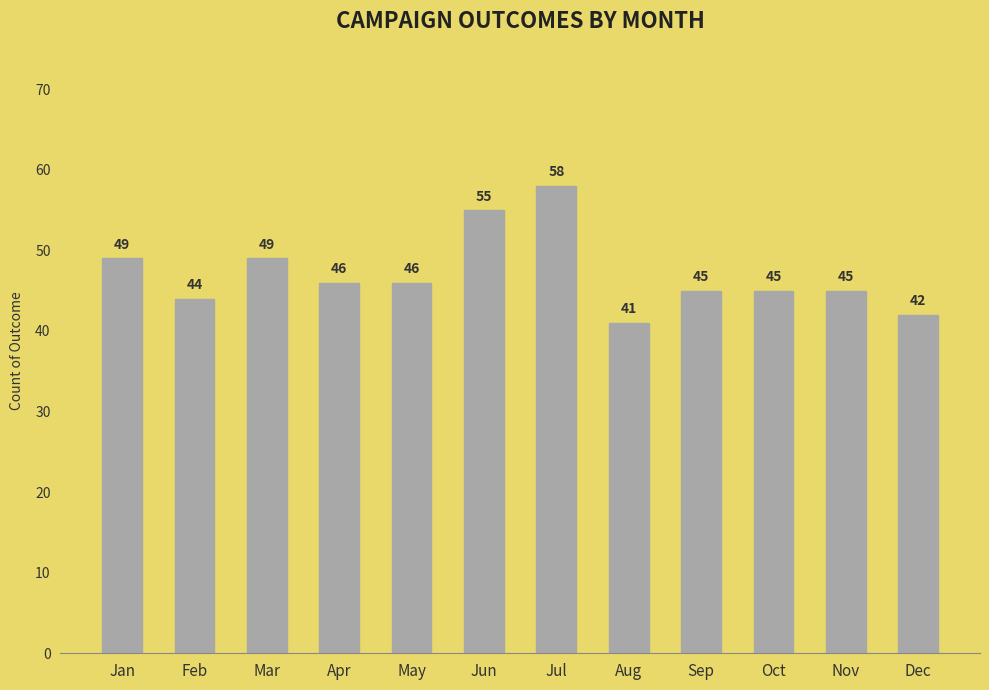

What is the sum of all values?

565